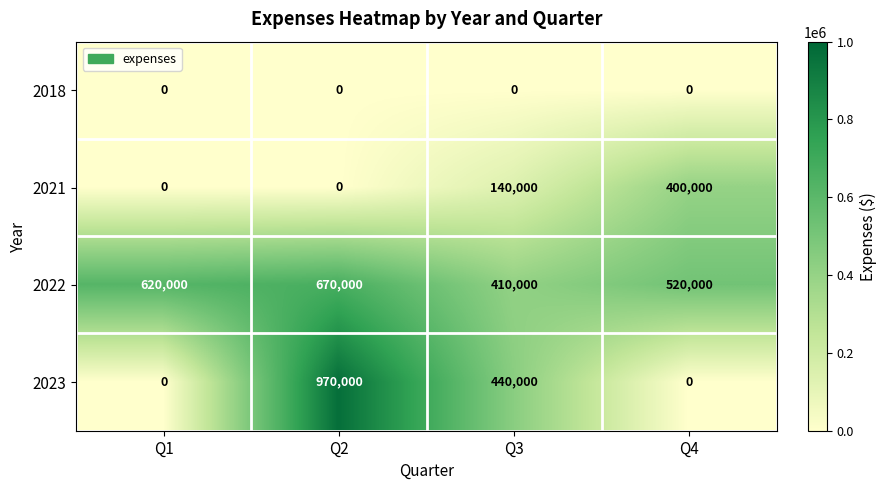

Is it true that 2018 equals 0 at Q4?

True